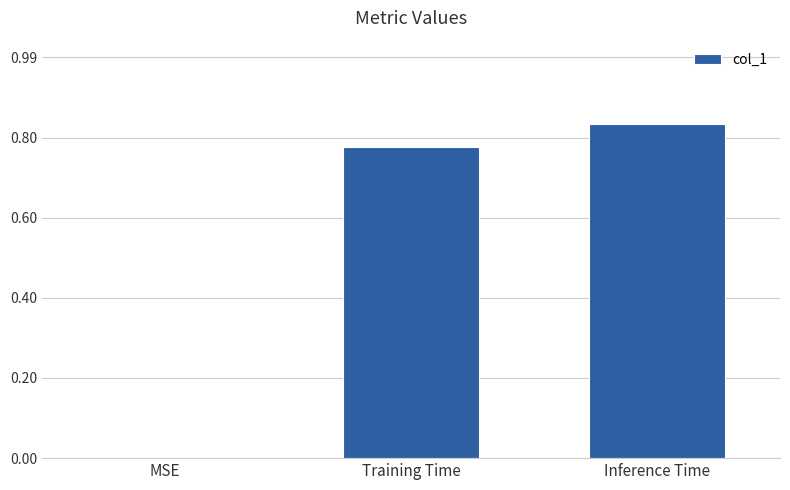

Which label corresponds to the largest value in the chart?

Inference Time